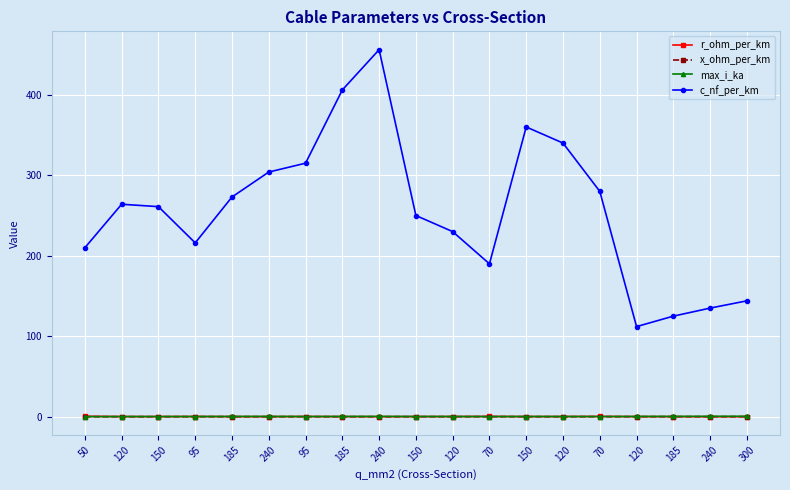

How many lines are shown in the chart?

4